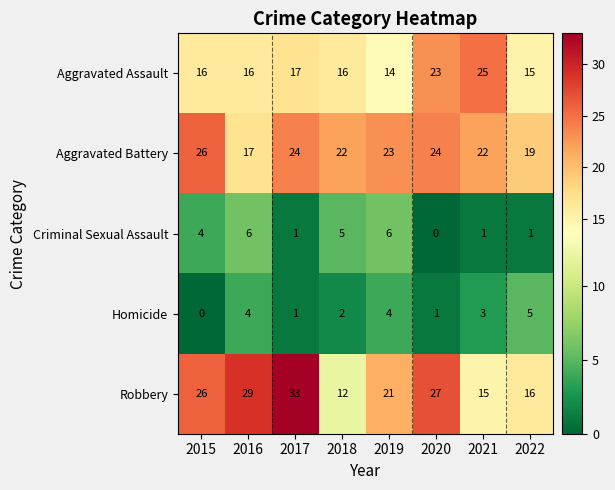

What value does the Aggravated Battery series have at 2018?

22